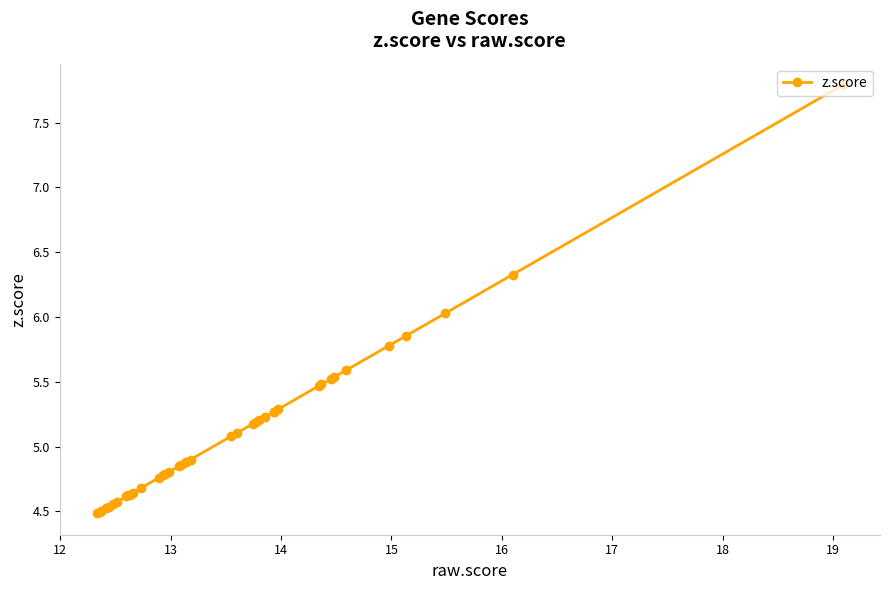

What is the difference between the maximum and minimum values?

3.3